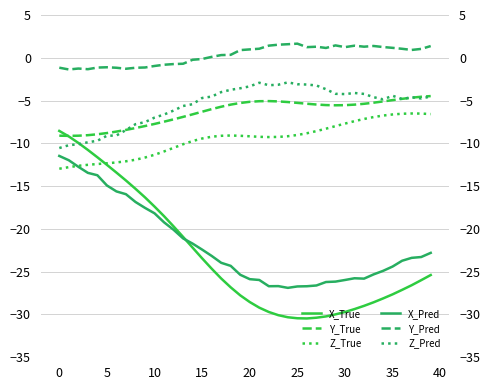

What is the difference between the Y_True values at 25 and 36?

0.5